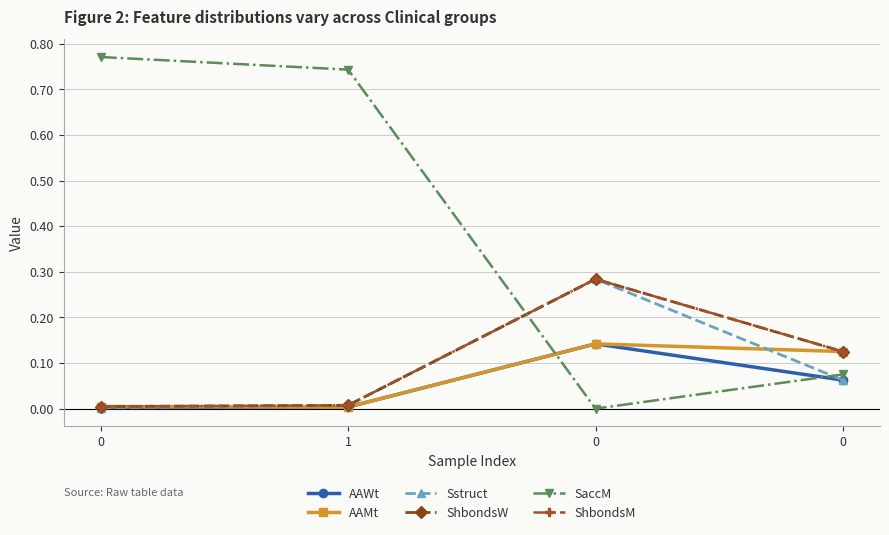

What is the difference between the highest and lowest values at 0?

0.8